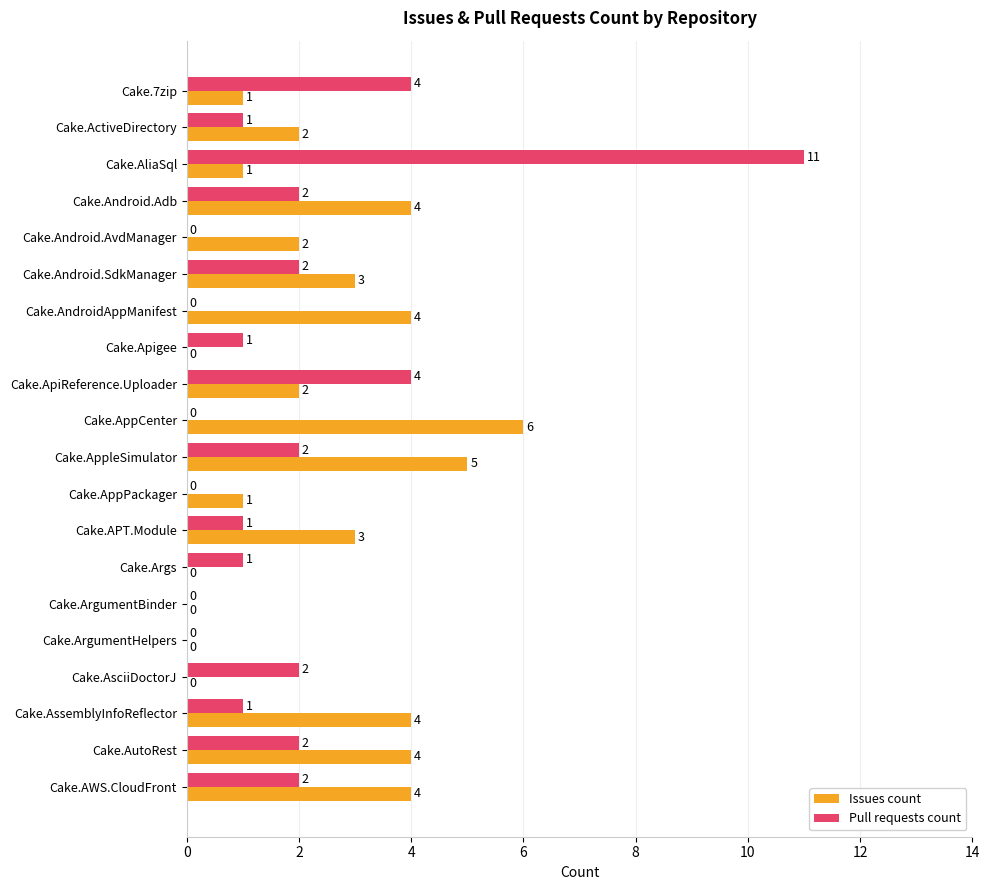

The value of Pull requests count at Cake.AutoRest is 2. True or false?

True